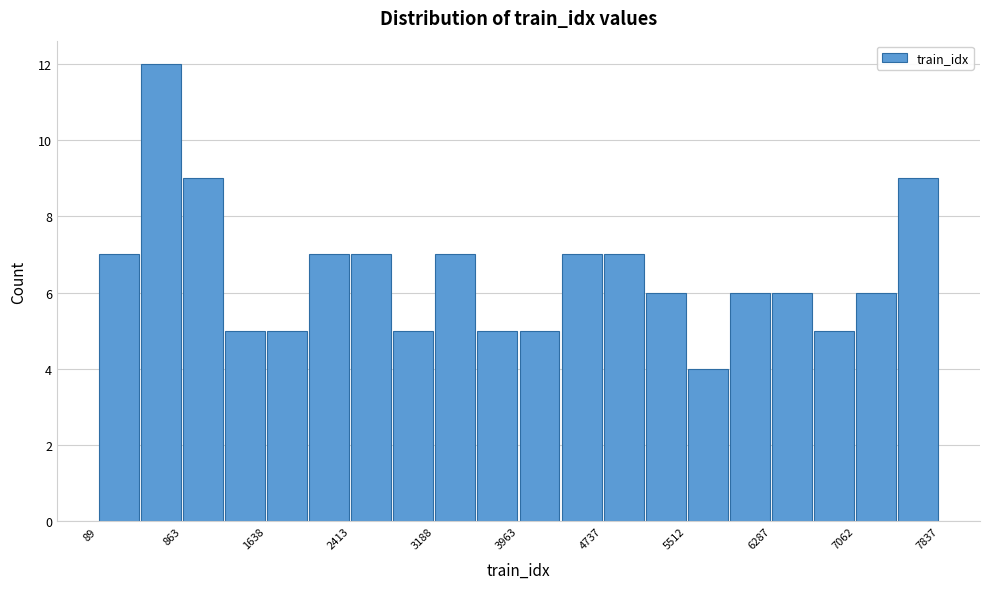

Around what value on the x-axis is the tallest bar? Give the approximate position of its centre, as read against the axis.

700